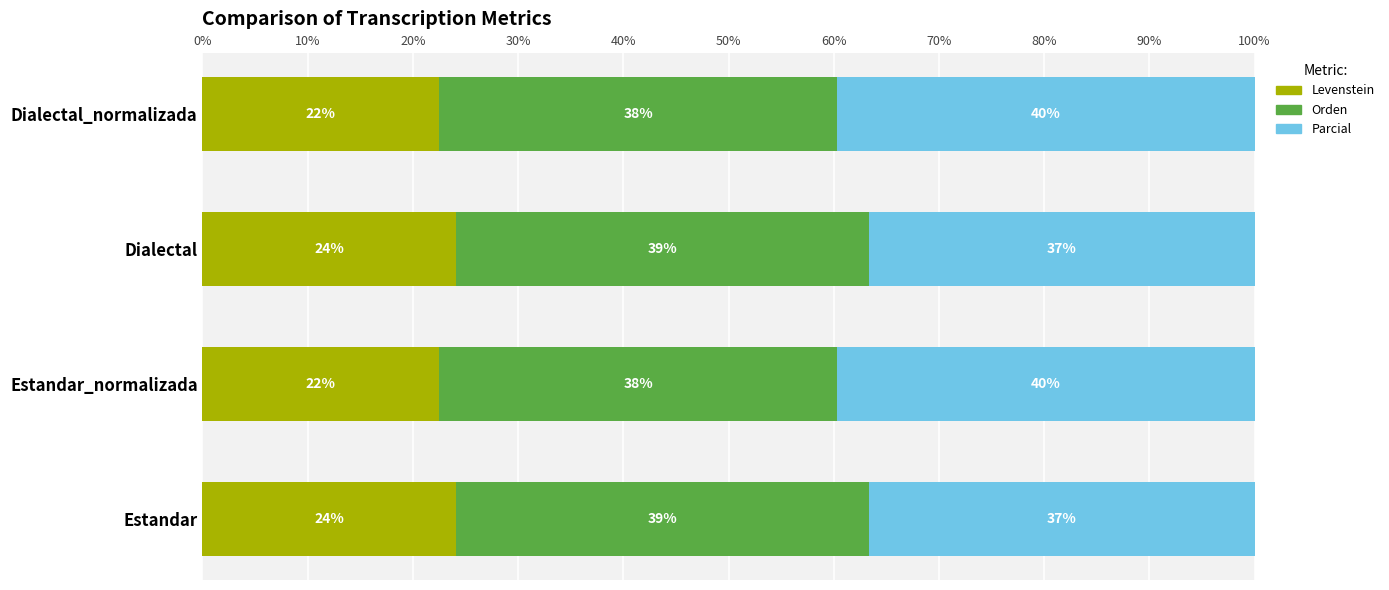

What are all the series names shown in the legend?

Levenstein, Orden, Parcial